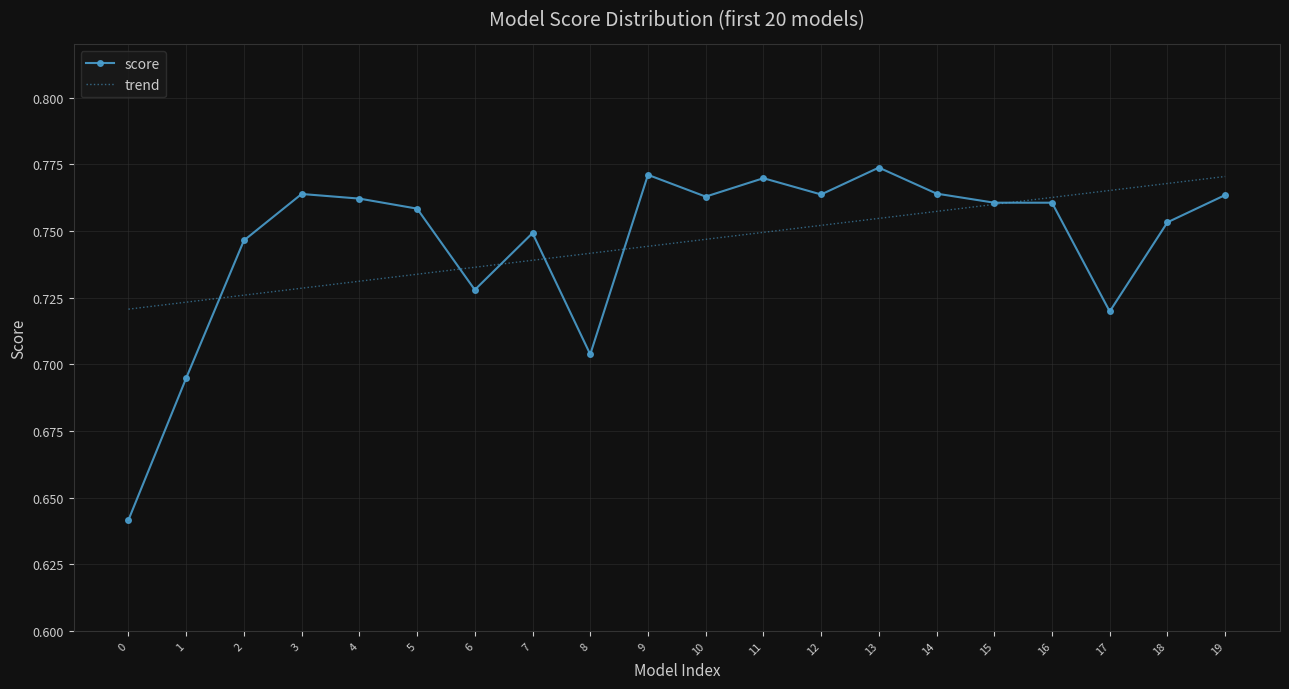

At 0, list the series in order from largest to smallest.

trend, score